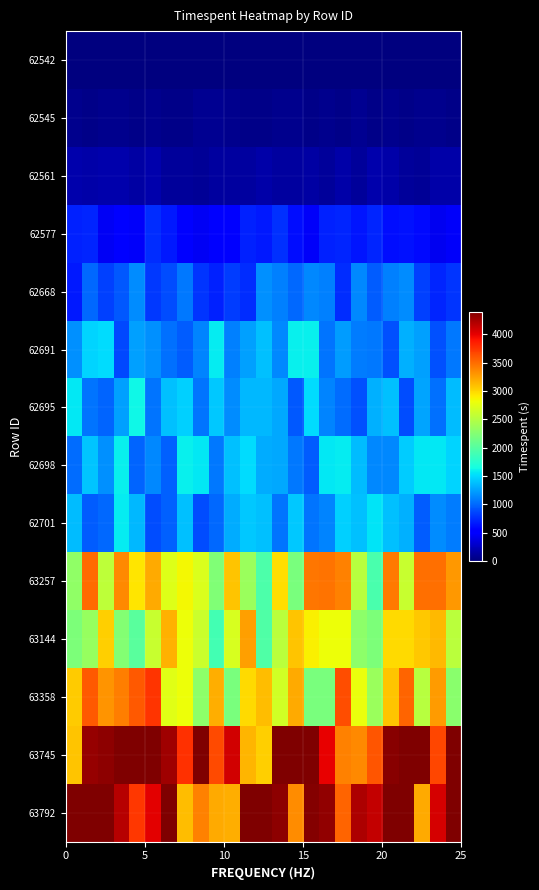

List the series in order of their peak value, highest first.

63745, 63792, 63358, 63257, 63144, 62695, 62698, 62691, 62701, 62668, 62577, 62561, 62545, 62542